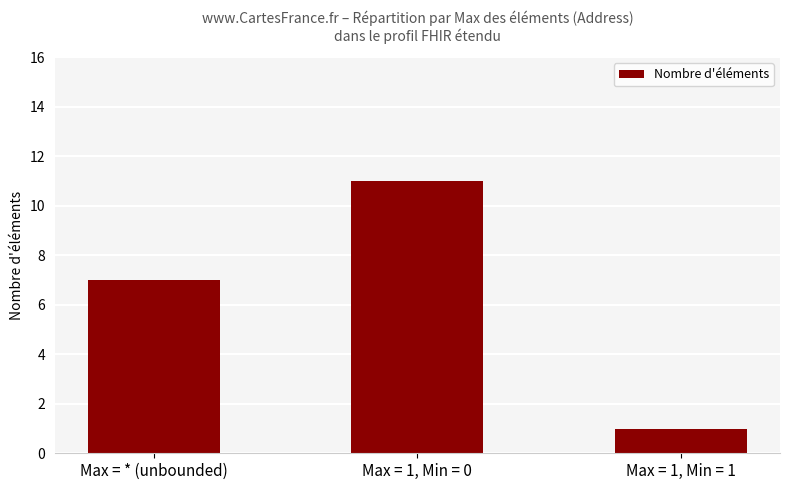

Where is the data nearest to the value 6?

Max = * (unbounded)